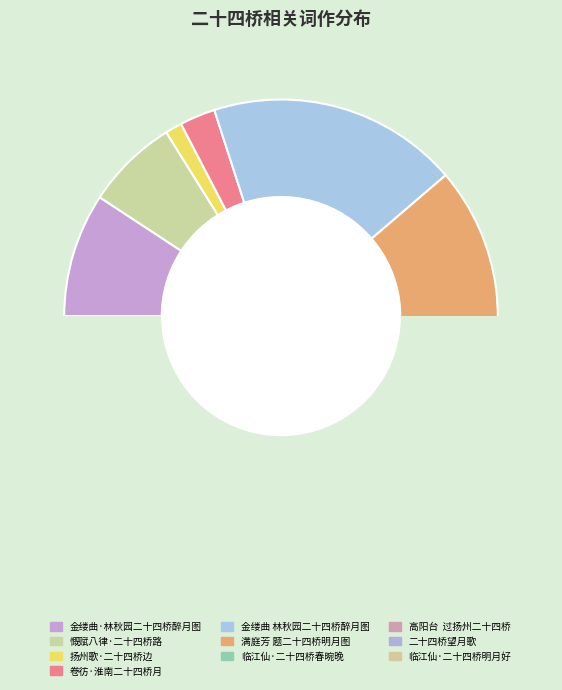

Is there any slice that represents more than half of the pie?

No